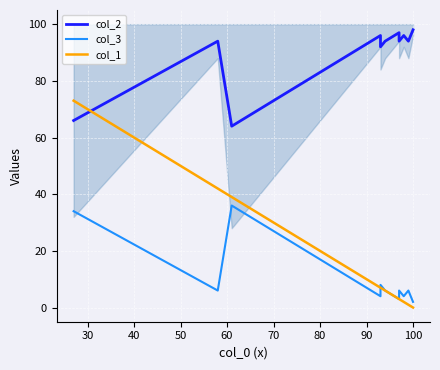

How many data points does each series have?

12